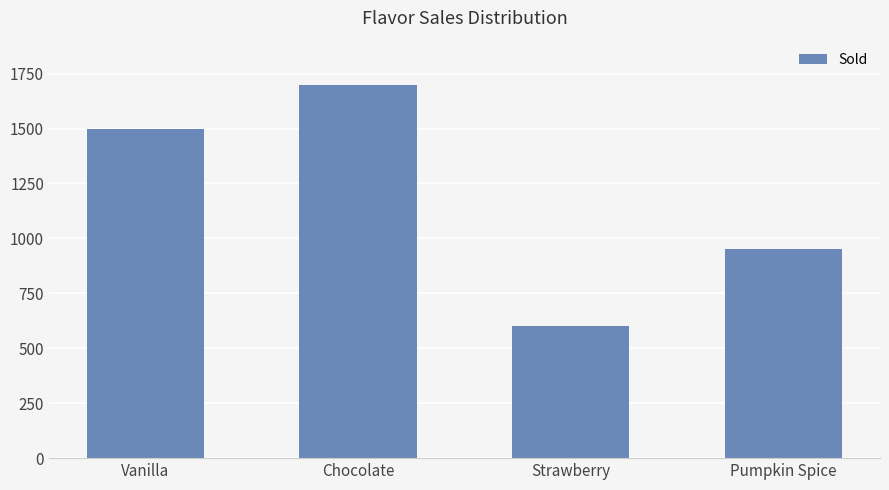

What is the change in value from Chocolate to Pumpkin Spice?

-750